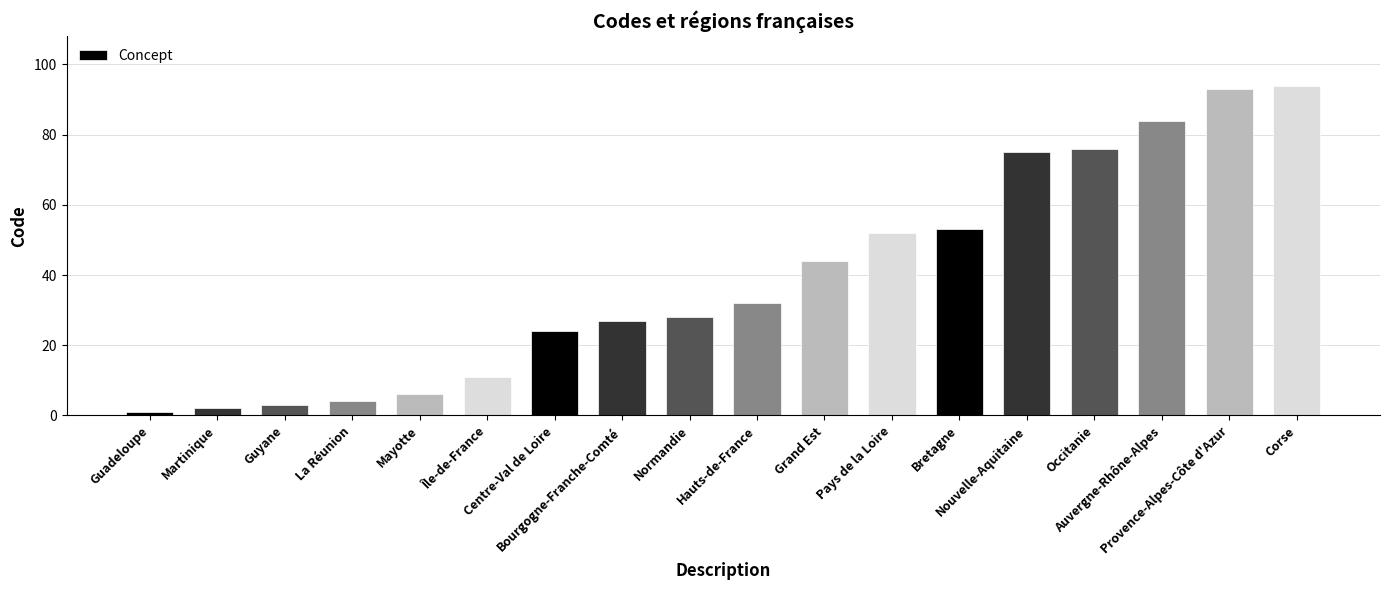

What is the value of the 17th bar from the left?

93